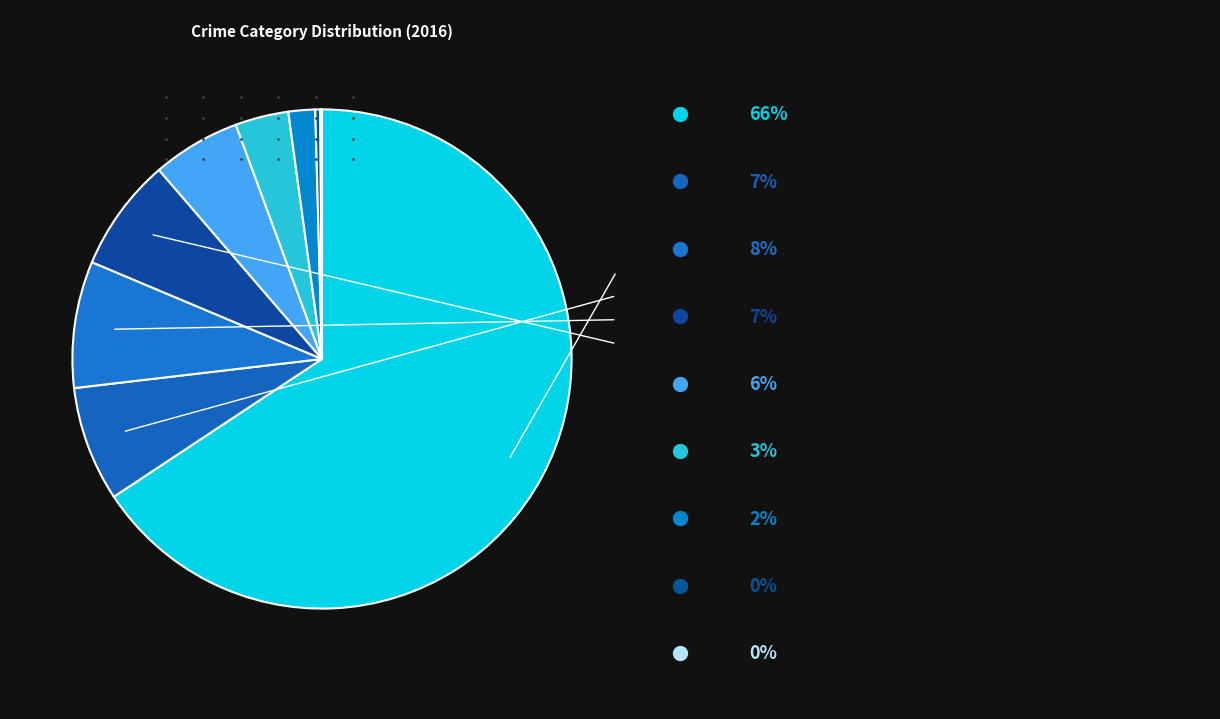

Rank the categories by value from lowest to highest.

Arson, Homicide, Criminal Sexual Assault, Aggravated Assault, Aggravated Battery, Burglary, Motor Vehicle Theft, Robbery, Theft